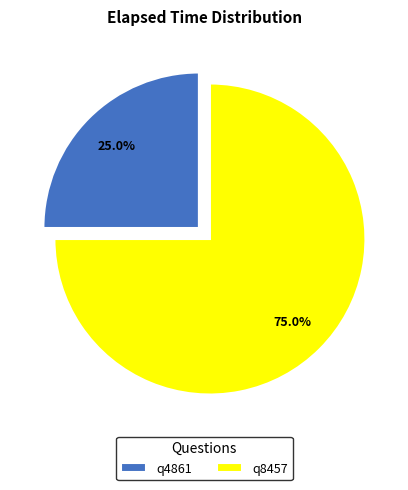

Which category has the biggest portion of the pie?

q8457